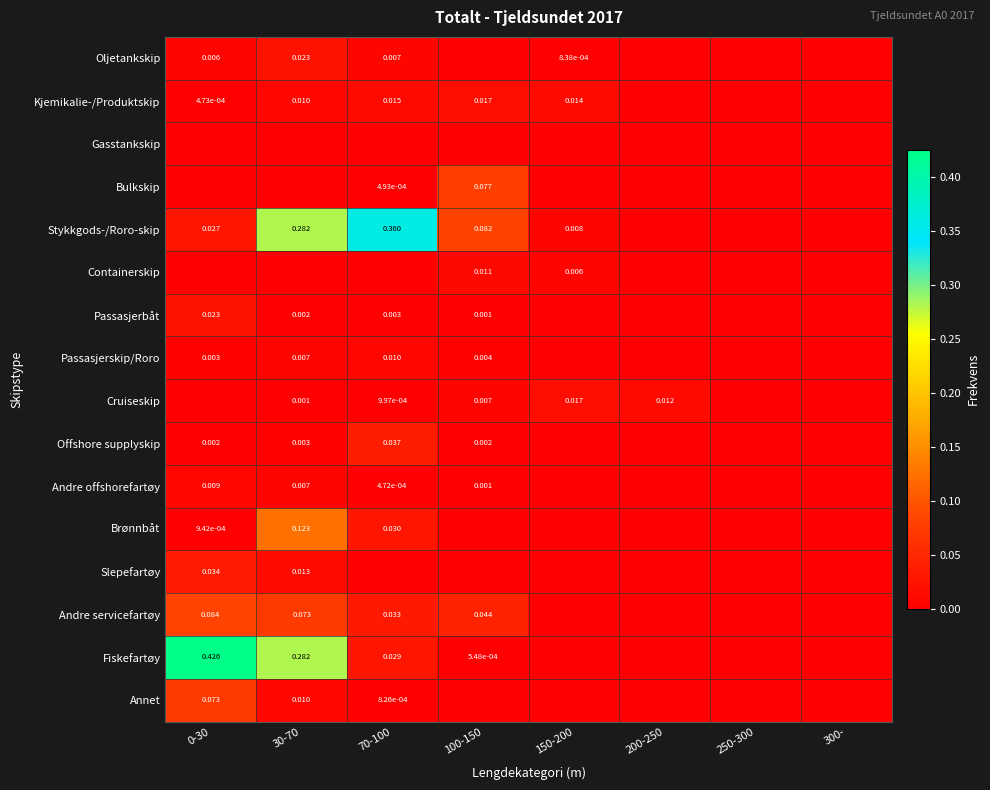

Is the value of Andre offshorefartøy at 100-150 greater than the value of Containerskip at 100-150?

No